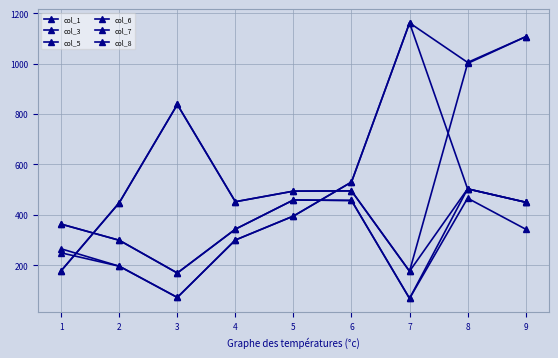

Between 3 and 8, which series saw the biggest shift?

col_1